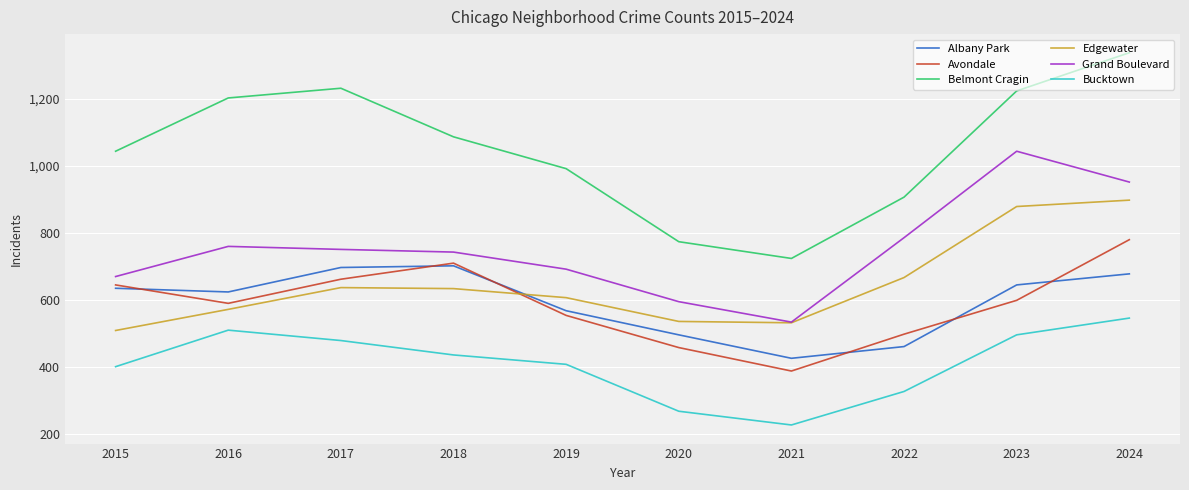

What is the minimum value shown in the chart?

227